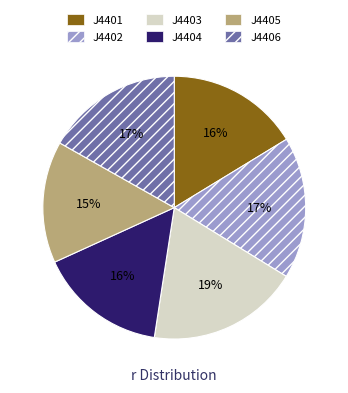

Does J4405 account for over 50% of the chart?

No